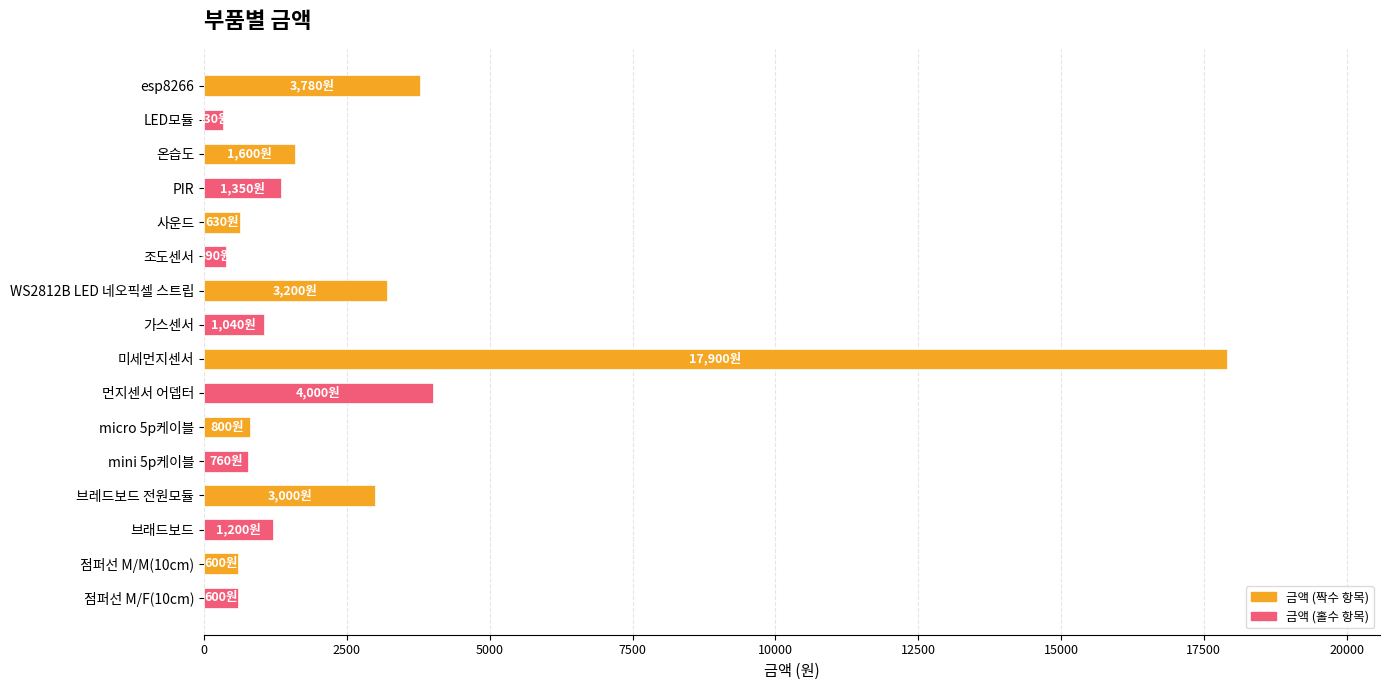

At which category is the sum across all series the highest?

미세먼지센서